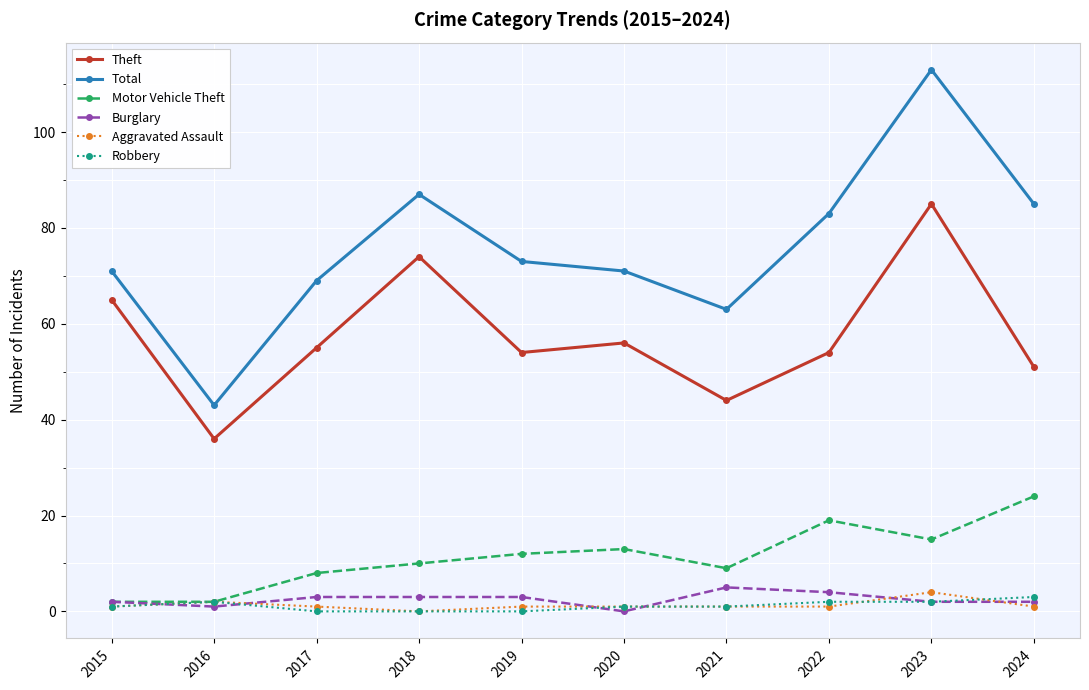

Which category has the highest value in the Burglary series?

2021